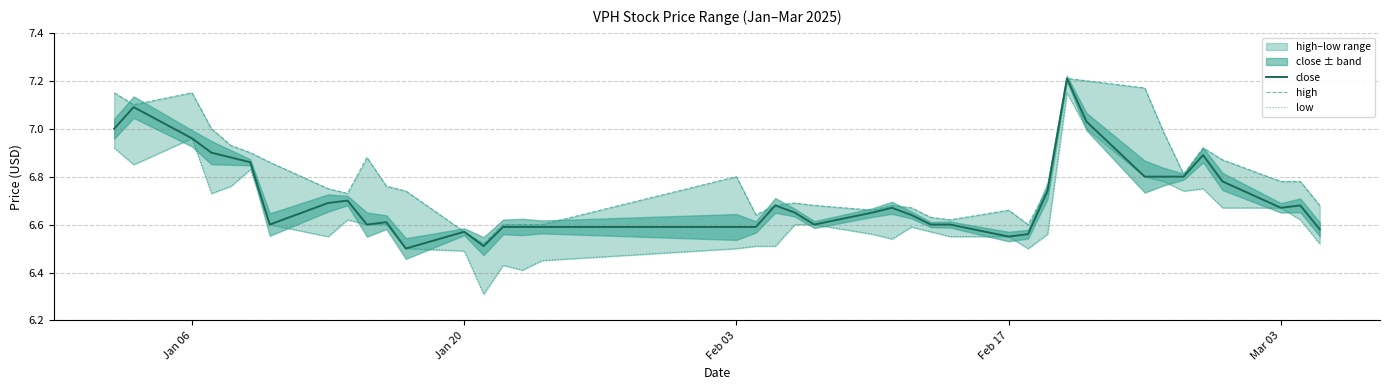

True or false: low and close cross at least once.

False